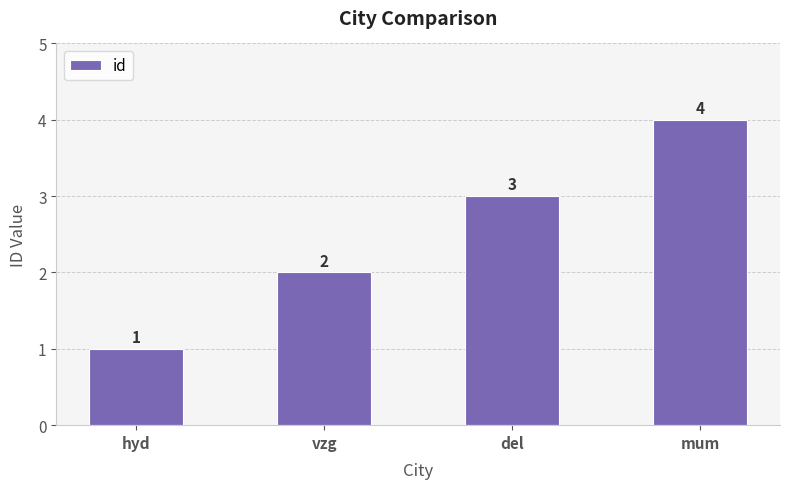

How many categories are shown in the chart?

4